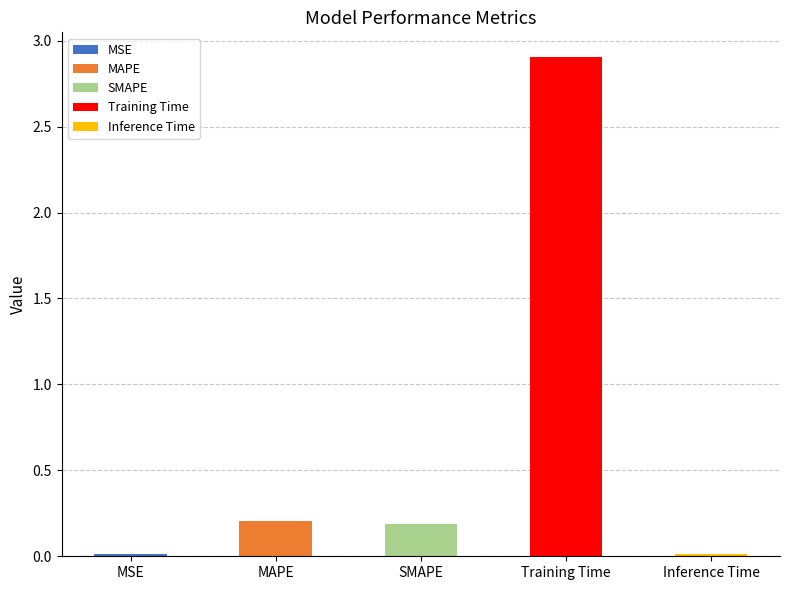

What is the greatest value displayed?

2.9